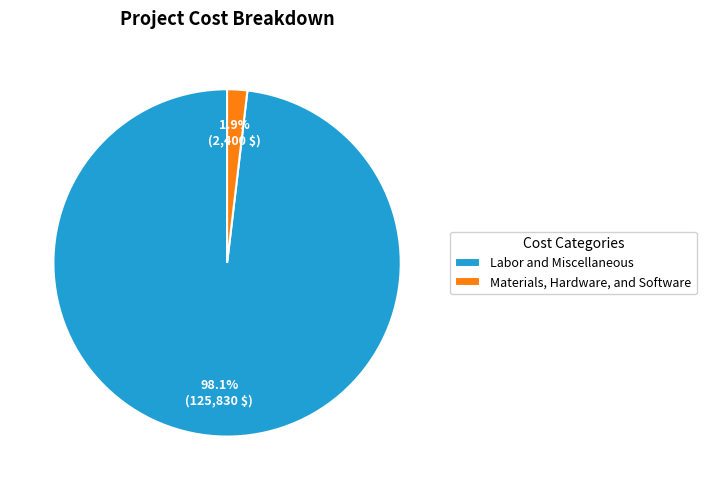

Rank the categories by value from lowest to highest.

Materials, Hardware, and Software, Labor and Miscellaneous